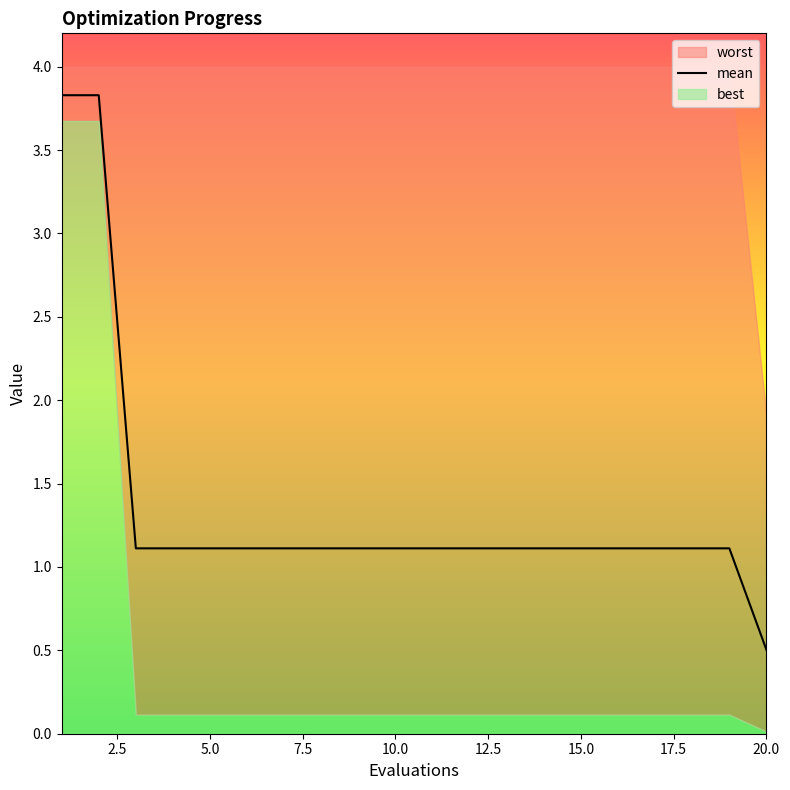

How many data points are less than 1?

1